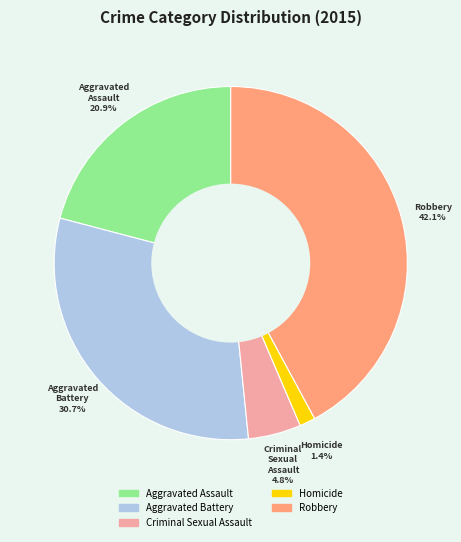

Is there any slice that represents more than half of the pie?

No